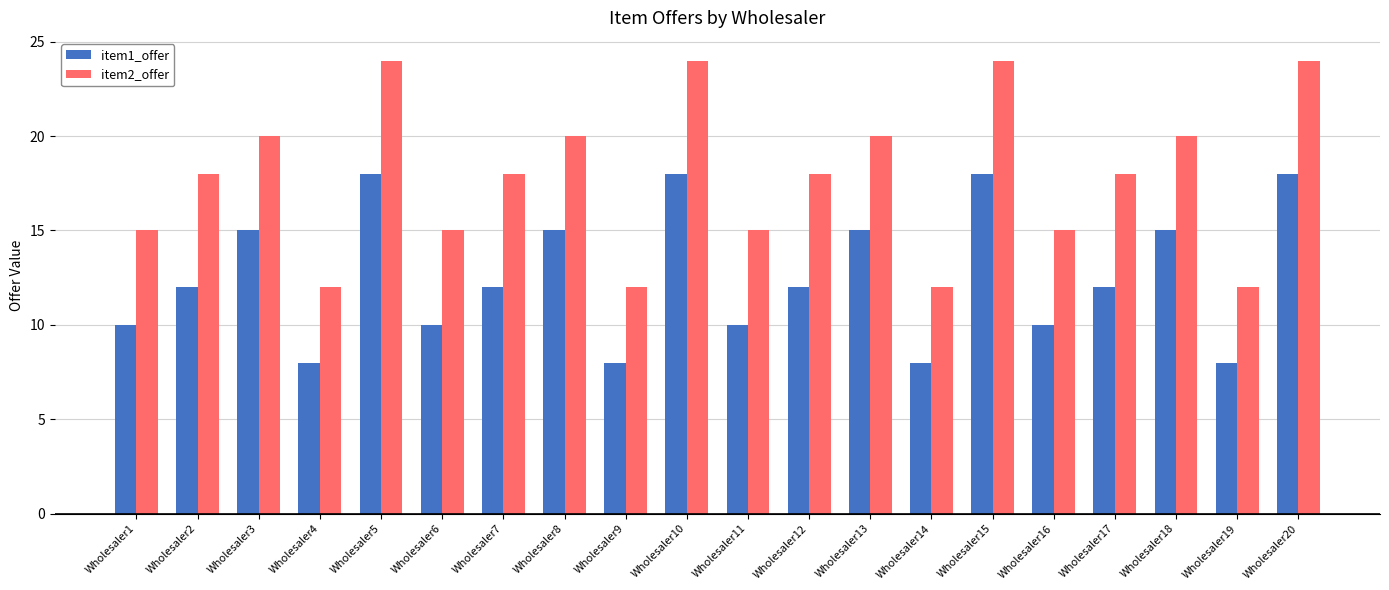

What is the total value across all series at Wholesaler12?

30